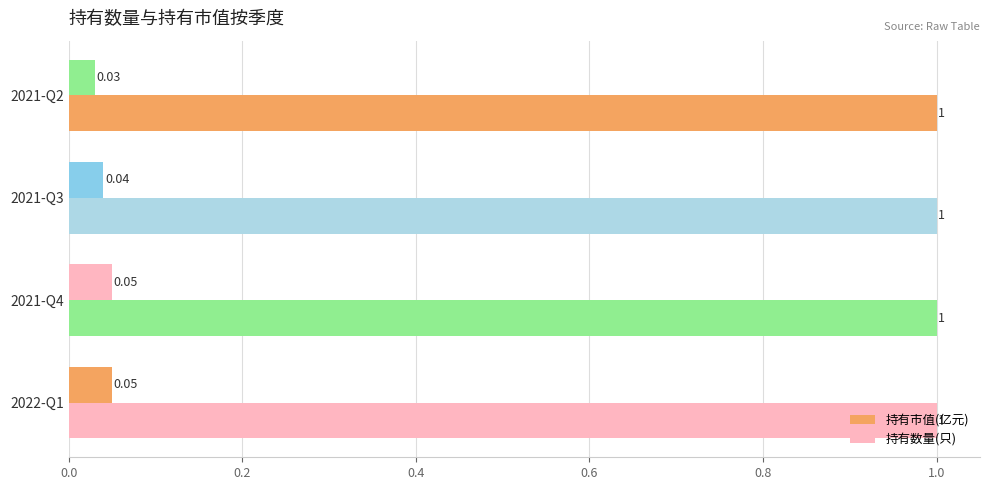

How many 持有市值(亿元) values are between 0 and 1?

4